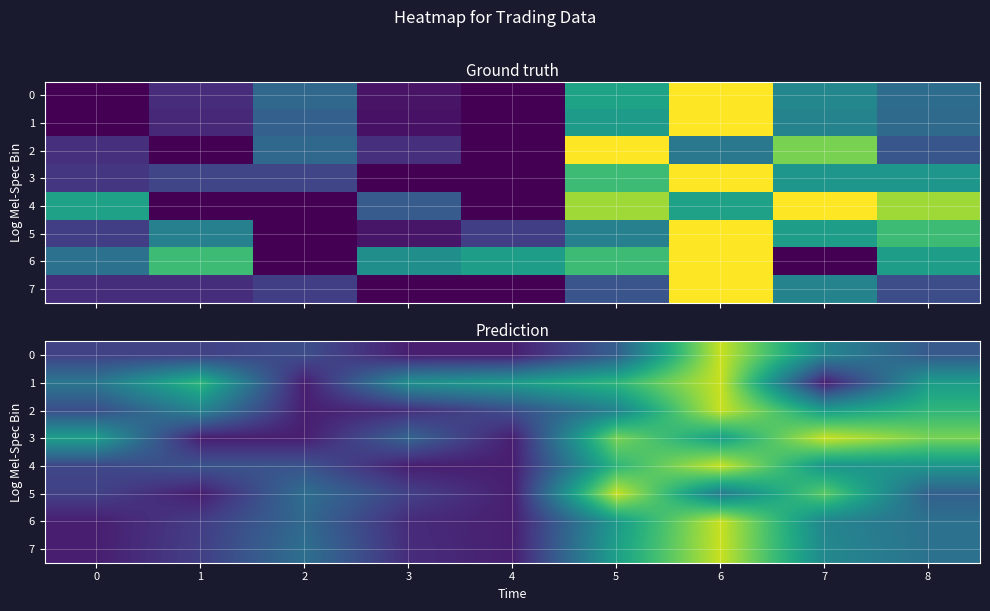

Which has a higher value, 2 or 0?

2